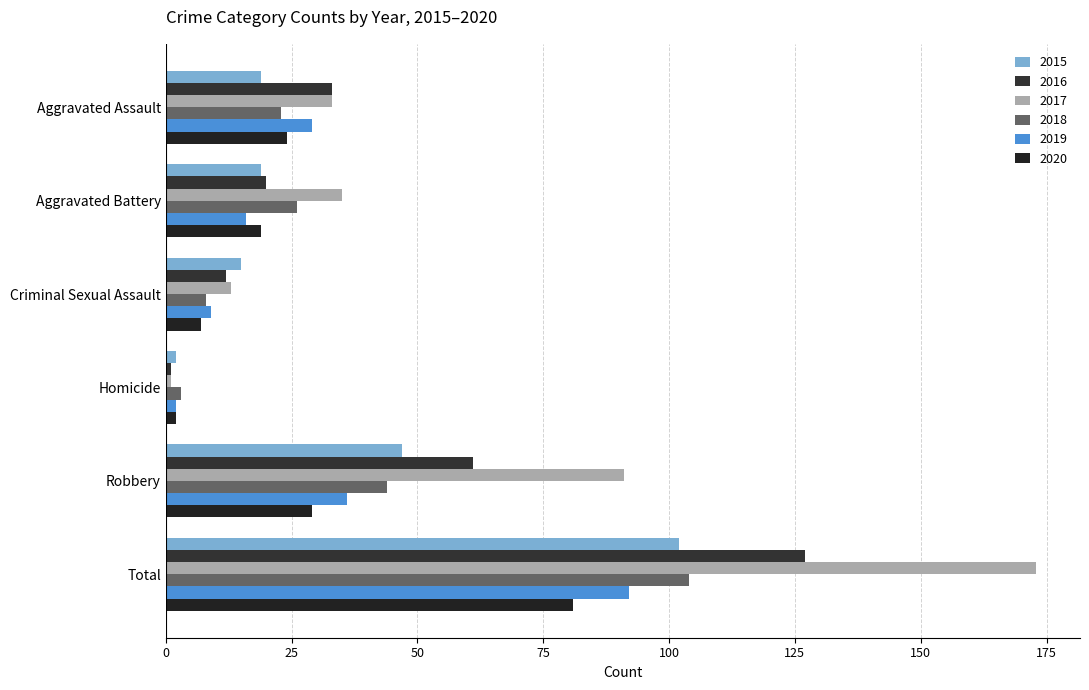

What position from the right is Robbery?

2